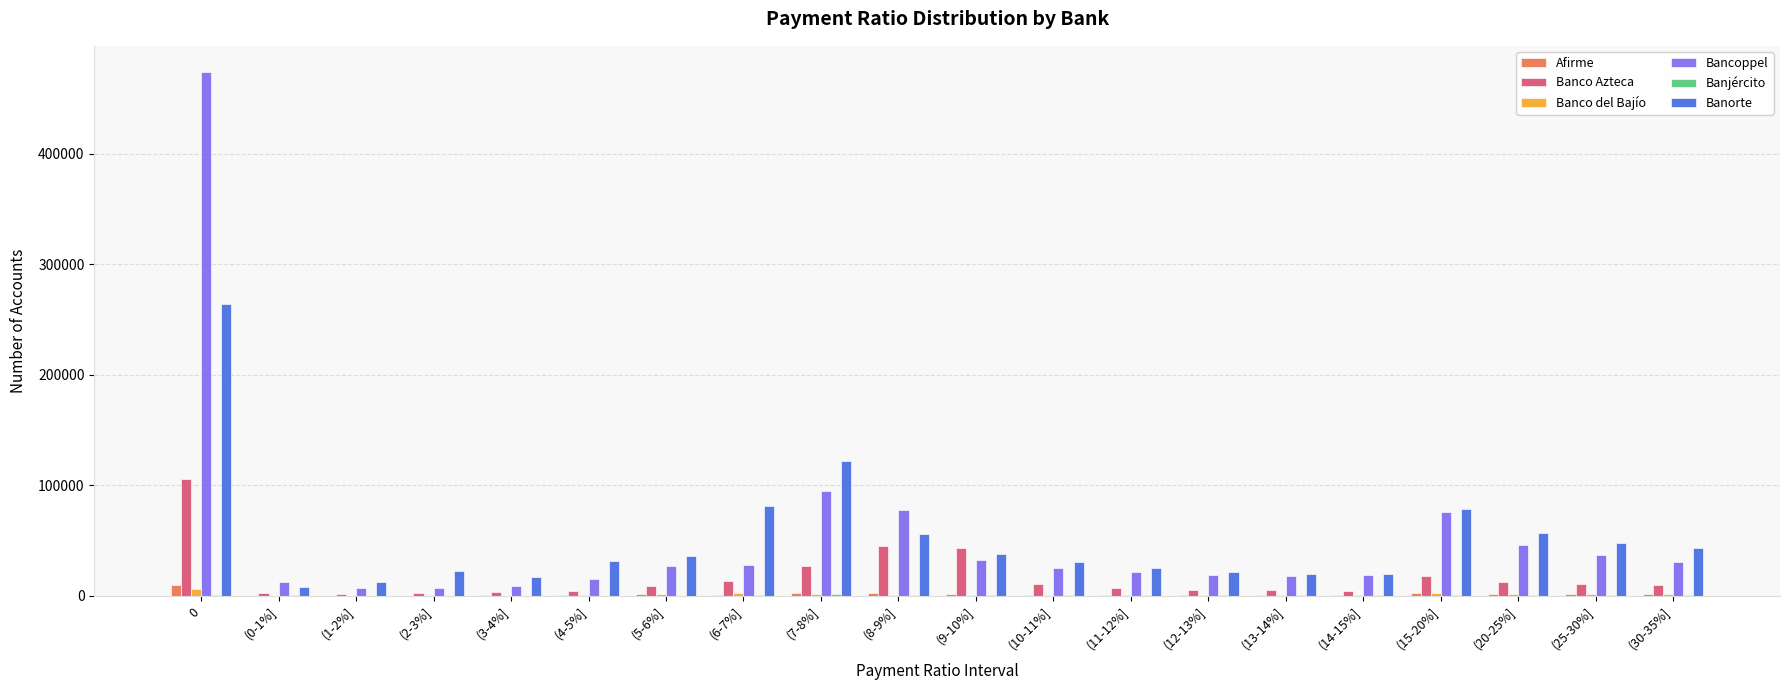

Which series changed the most between (10-11%] and (15-20%]?

Bancoppel